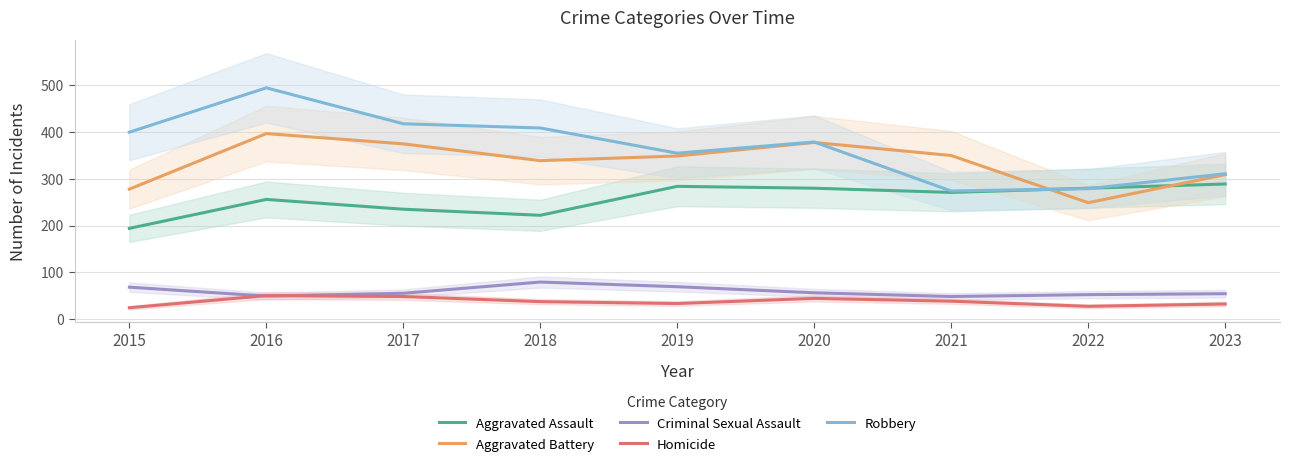

What are all the series names shown in the legend?

Aggravated Assault, Aggravated Battery, Criminal Sexual Assault, Homicide, Robbery